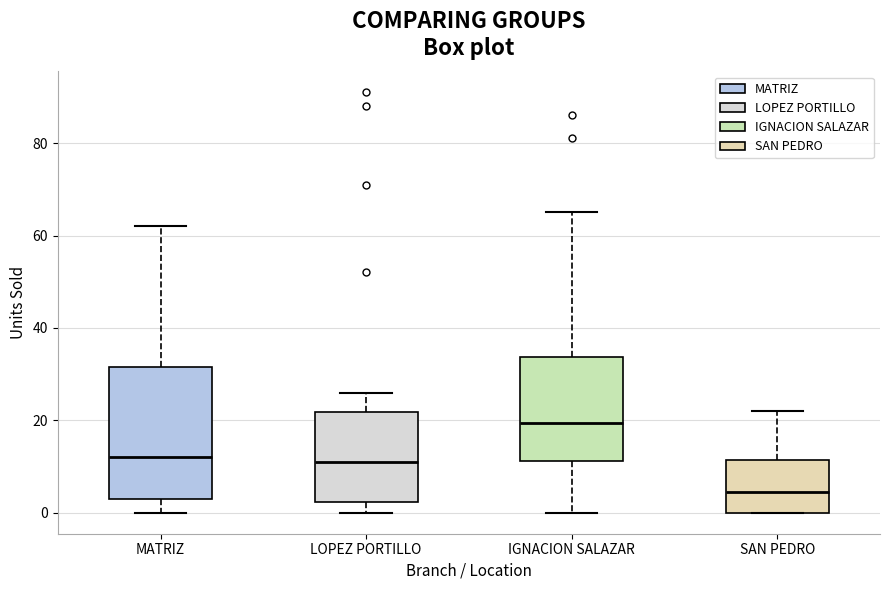

Which box has the highest median line?

IGNACION SALAZAR